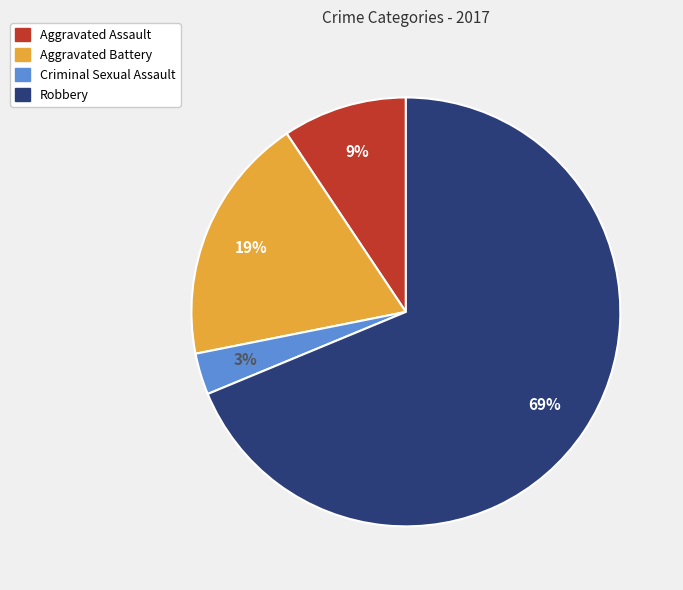

Which slice is the smallest?

Criminal Sexual Assault